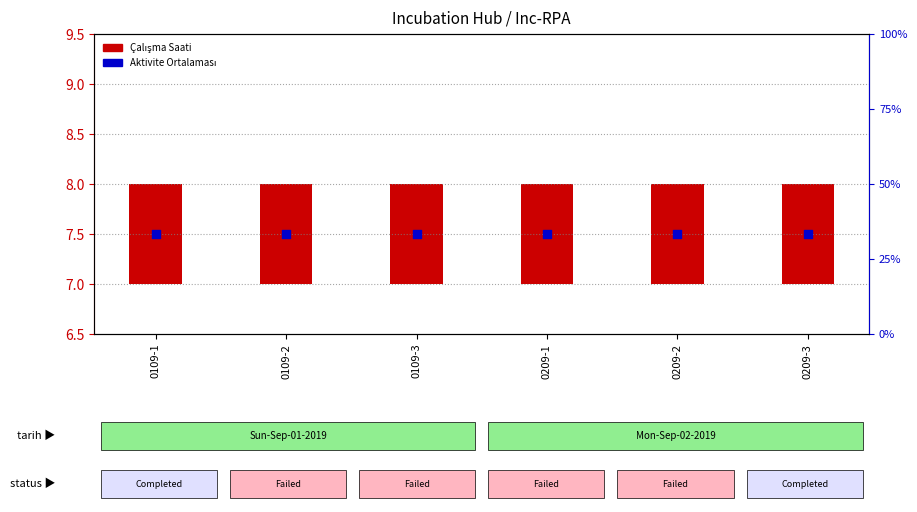

At which category is the sum across all series the highest?

0109-1